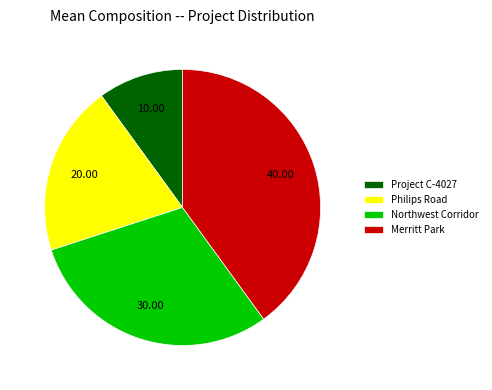

How many slices are in this pie chart?

4